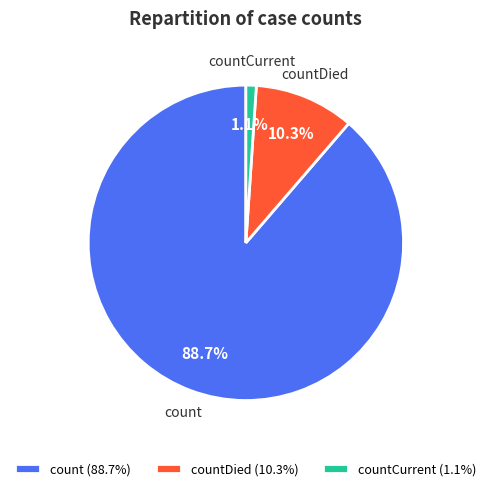

Which category has the biggest portion of the pie?

count